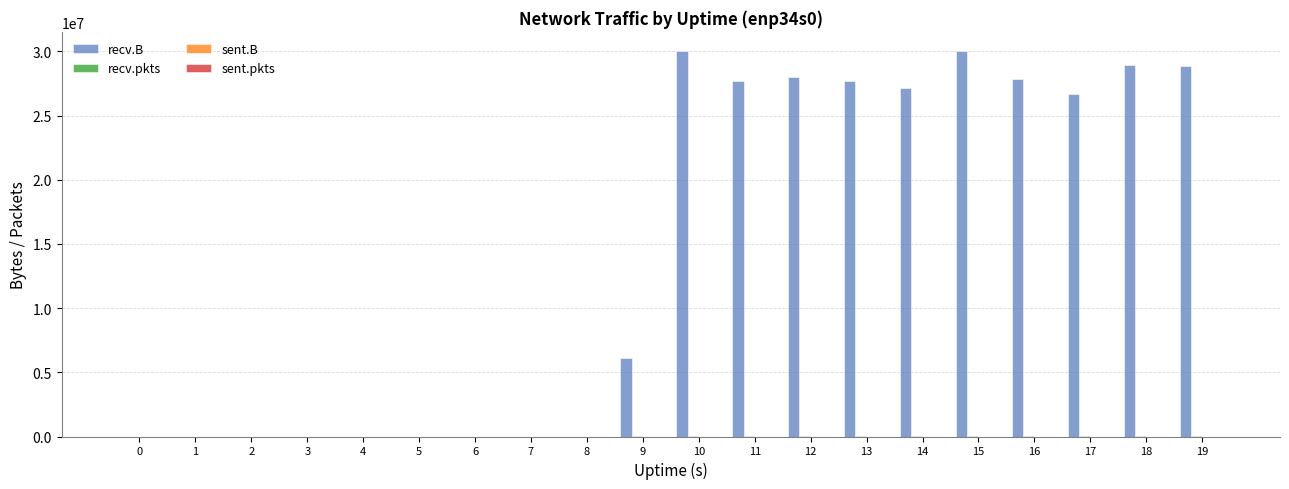

Does the chart contain stacked bars?

No